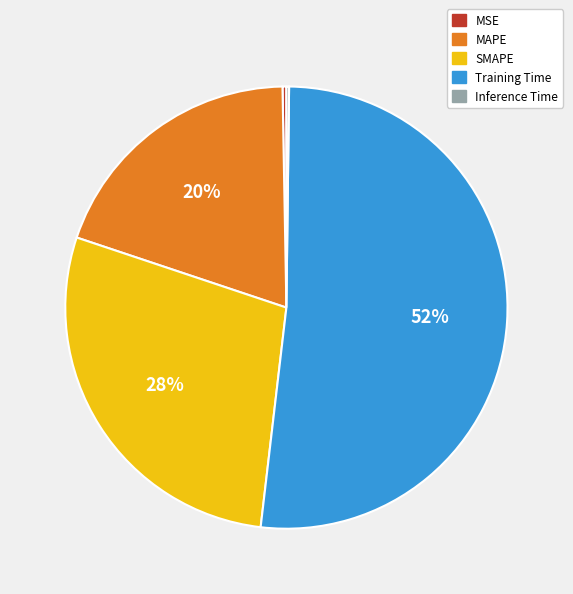

Is the sum of Training Time and SMAPE greater than half?

Yes